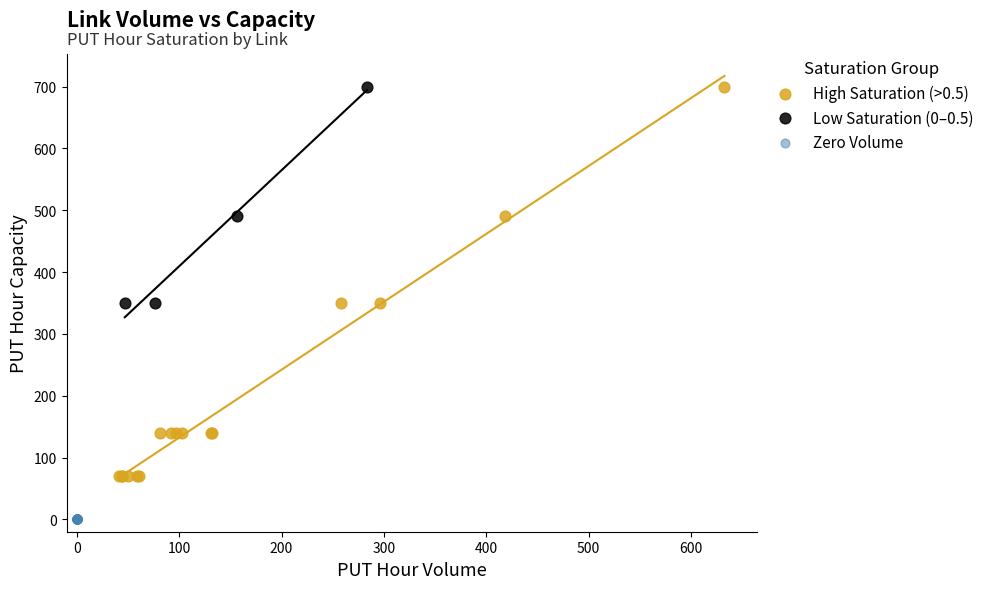

Which series reaches the minimum Y coordinate?

Zero Volume